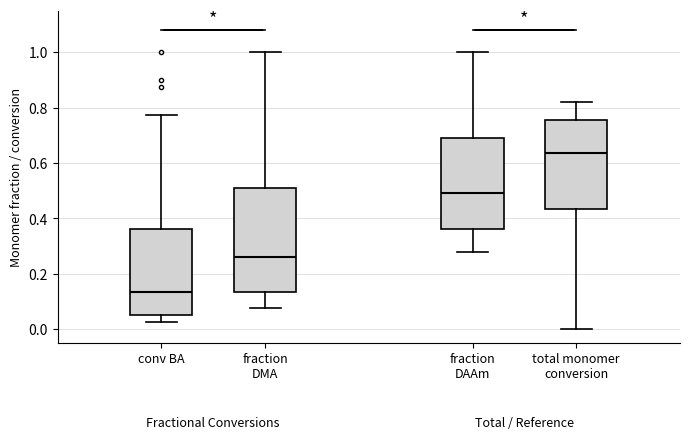

Comparing the boxes themselves (not the whiskers), which one is the tallest?

fraction DMA